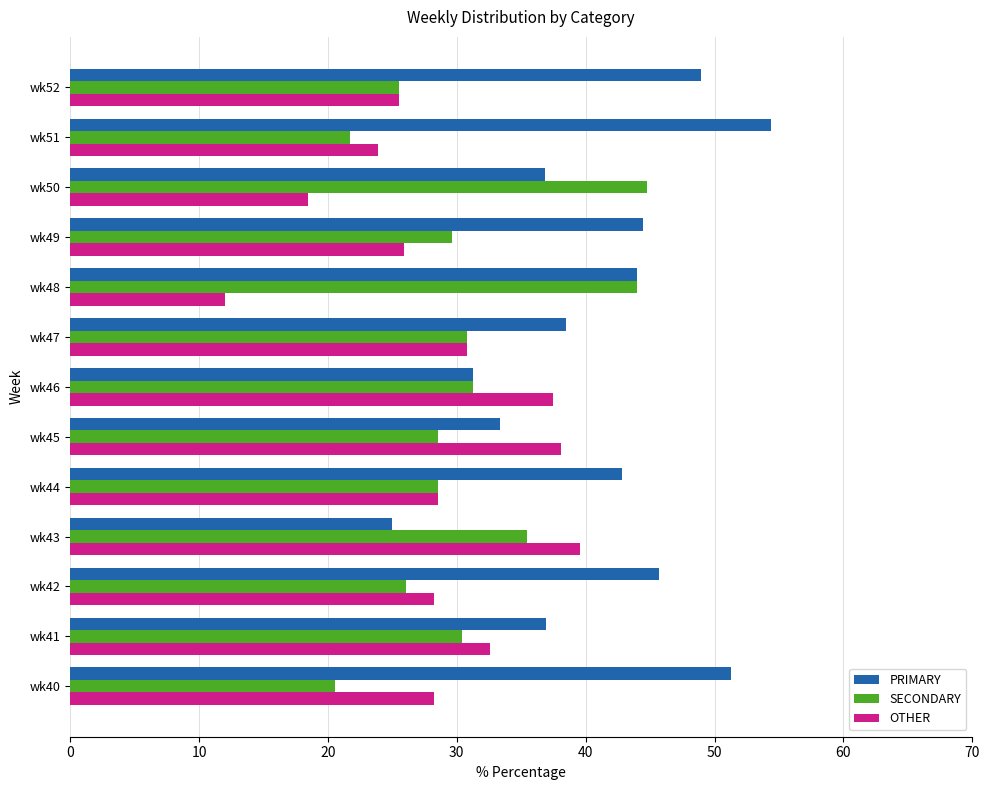

At how many categories does at least one series exceed 27?

13